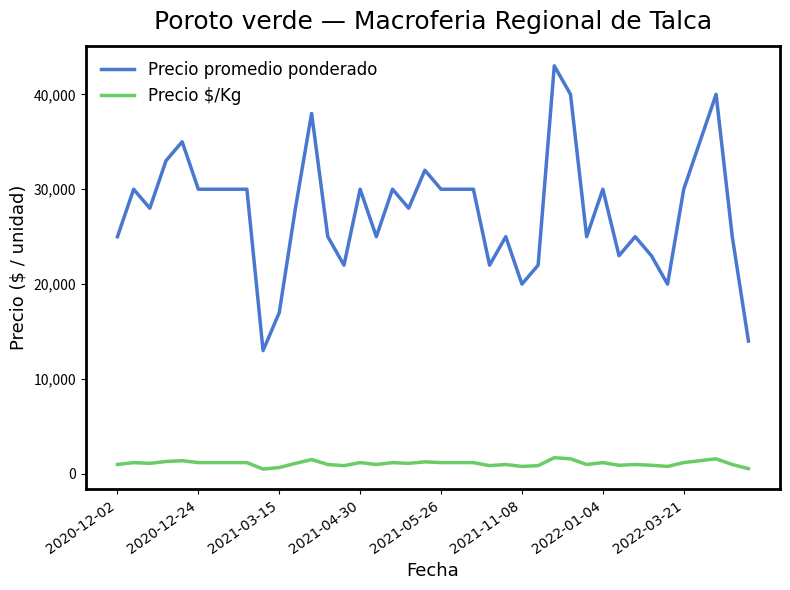

At how many categories does at least one series exceed 12077?

40